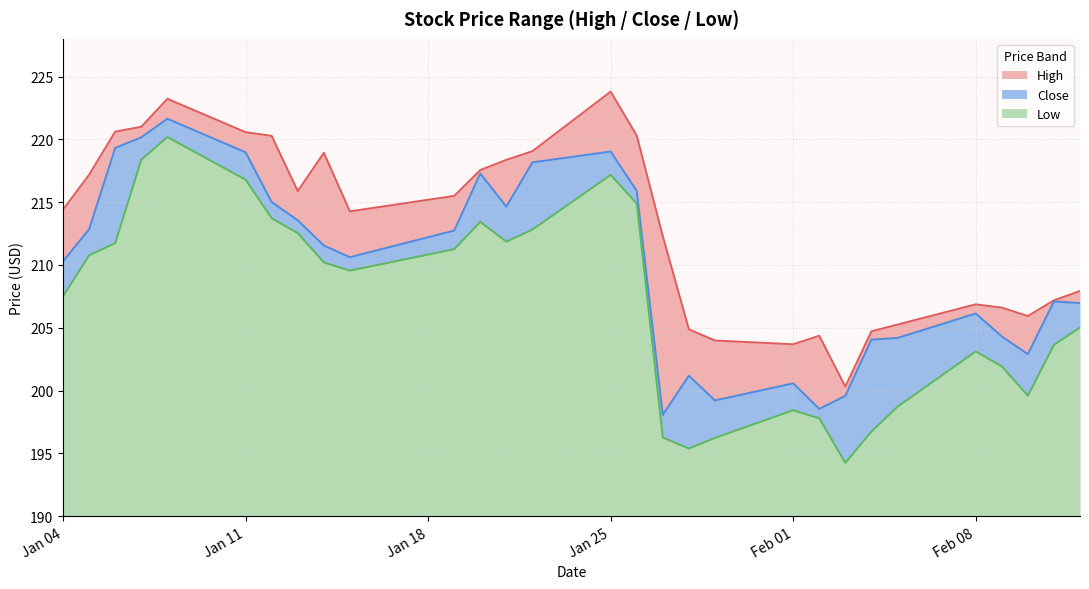

What is the difference between the maximum and minimum values in the Close series?

23.6